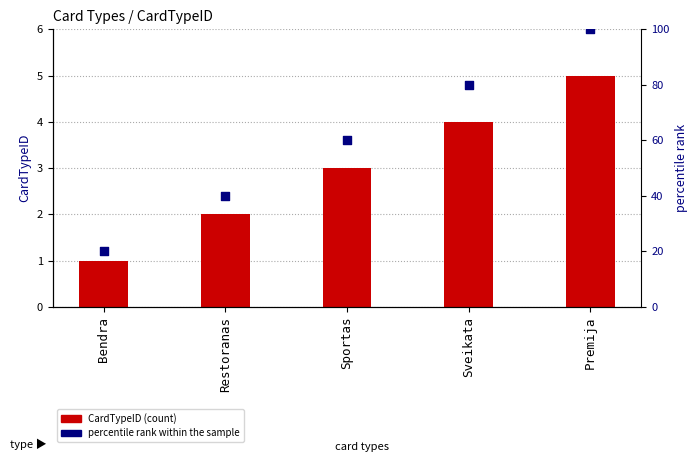

Which series reaches the minimum Y coordinate?

CardTypeID